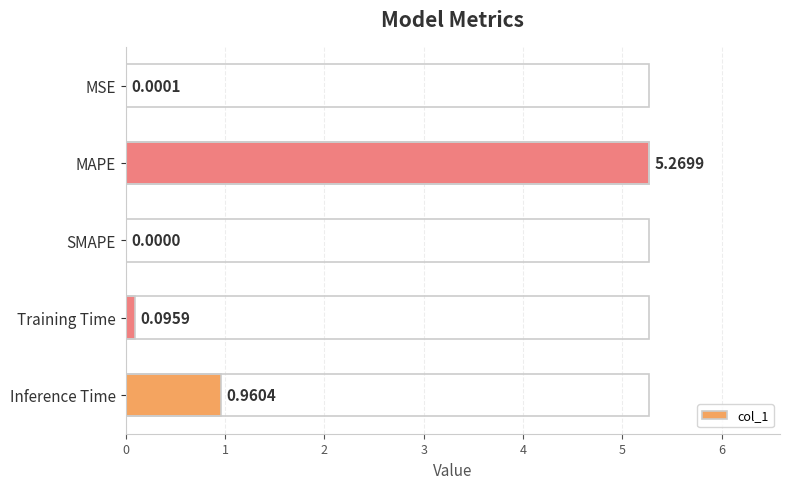

What is the sum of all values?

6.3